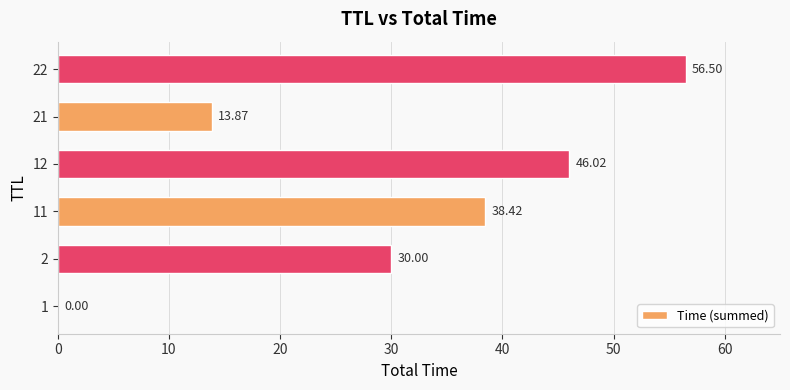

Are the bars grouped side by side (vs. stacked)?

No